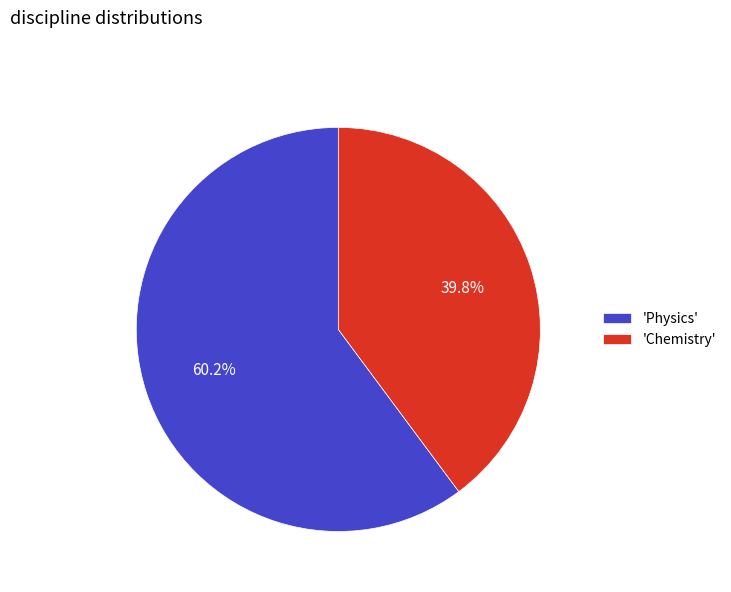

How many segments does this pie chart have?

2